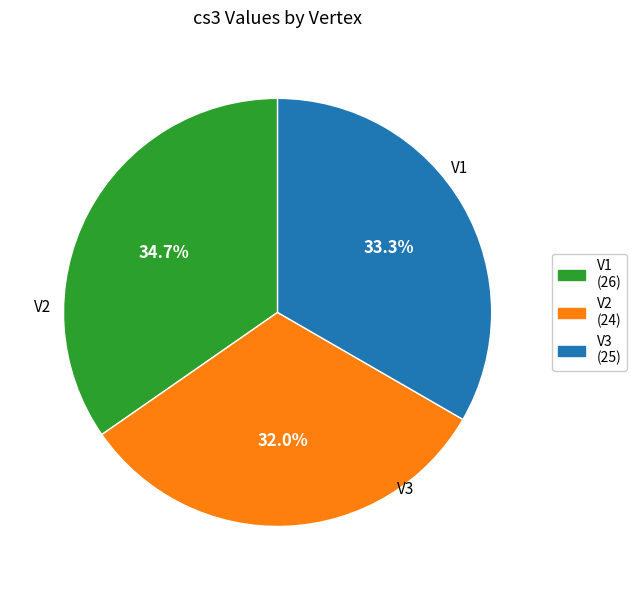

To the nearest percent, what is the difference between the largest and smallest slice percentages?

3%